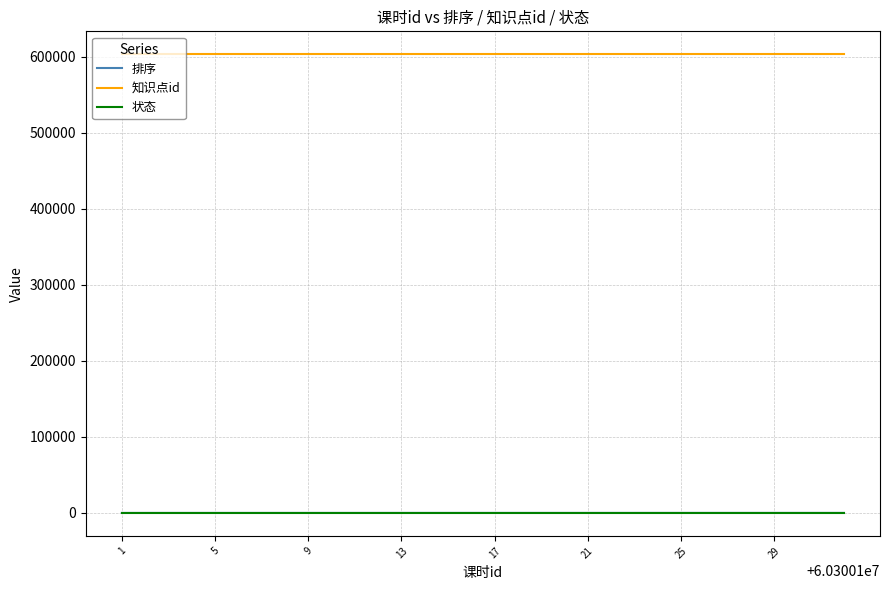

True or false: 排序 and 知识点id cross at least once.

False